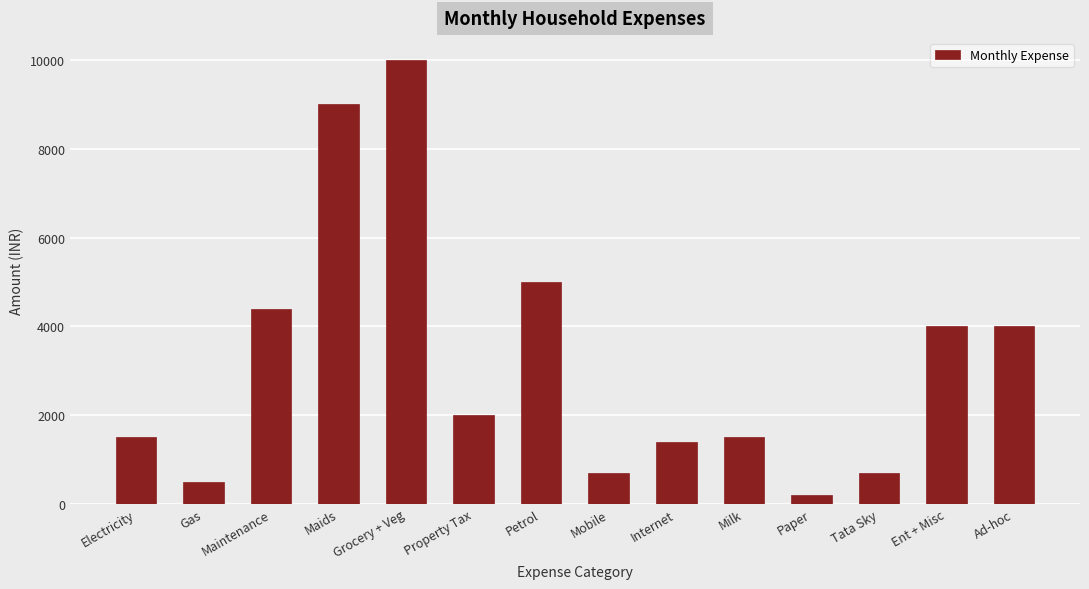

Which label corresponds to the smallest value in the chart?

Paper